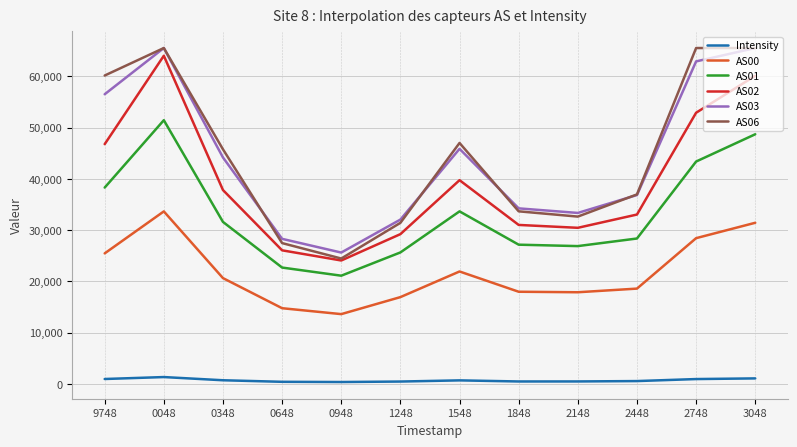

True or false: AS02 and Intensity intersect in this chart.

False